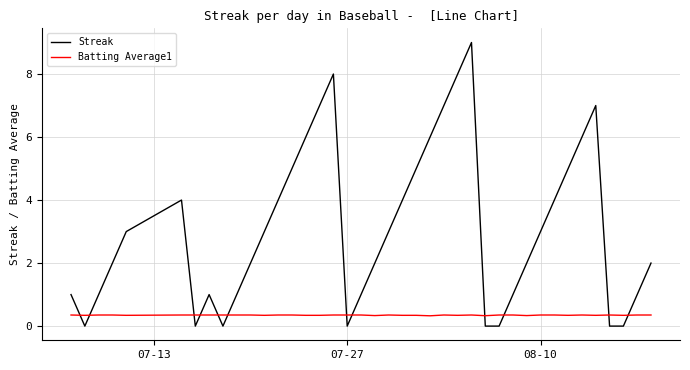

Which series has the largest total across all categories?

Streak